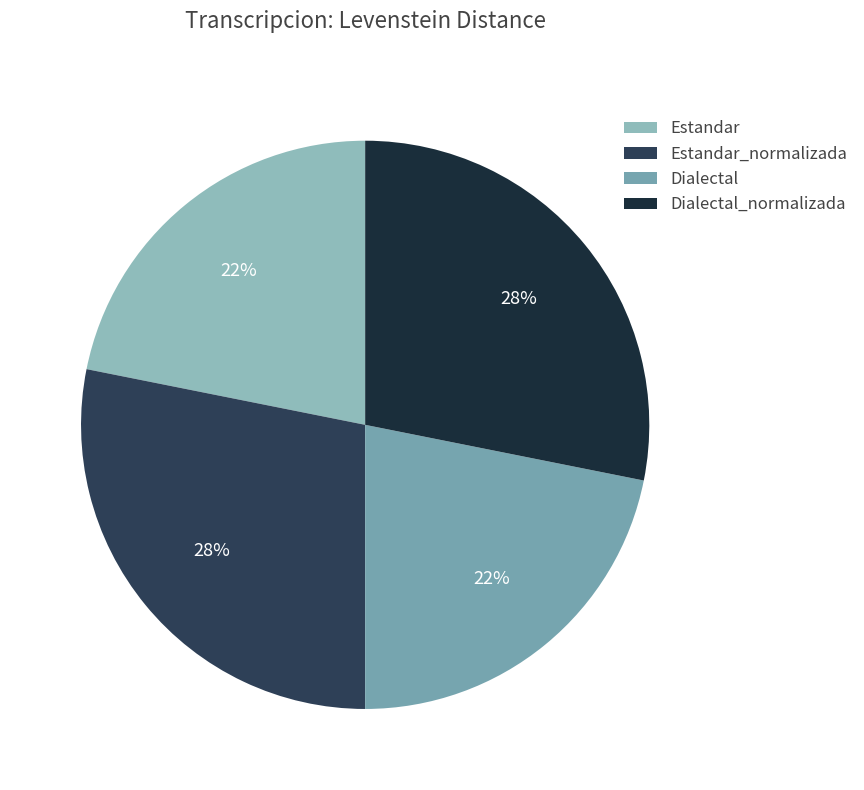

Count the number of slices in the pie.

4